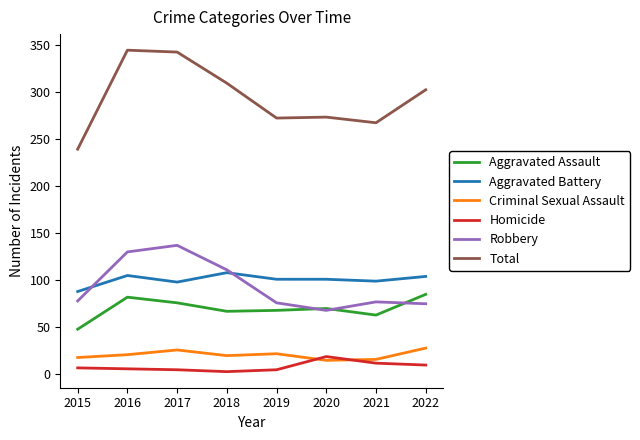

Rank the series by their maximum value, from highest to lowest.

Total, Robbery, Aggravated Battery, Aggravated Assault, Criminal Sexual Assault, Homicide